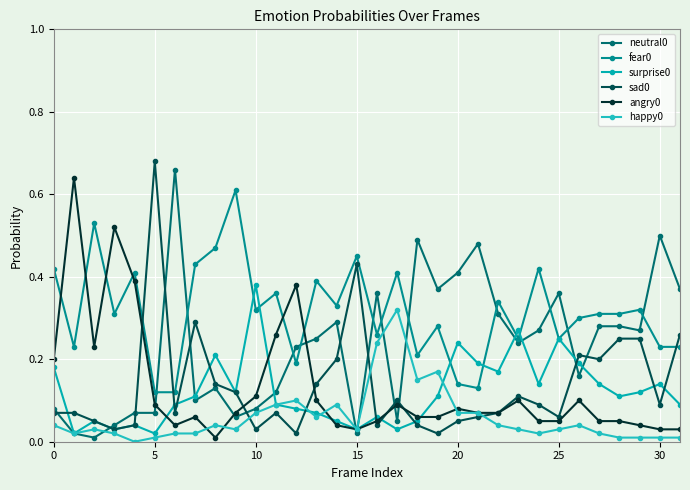

True or false: fear0 has more than 1 interior local peaks.

True